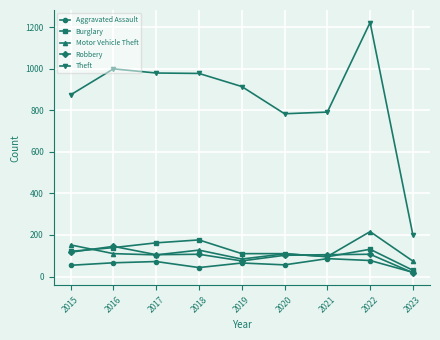

What are all the series names shown in the legend?

Aggravated Assault, Burglary, Motor Vehicle Theft, Robbery, Theft